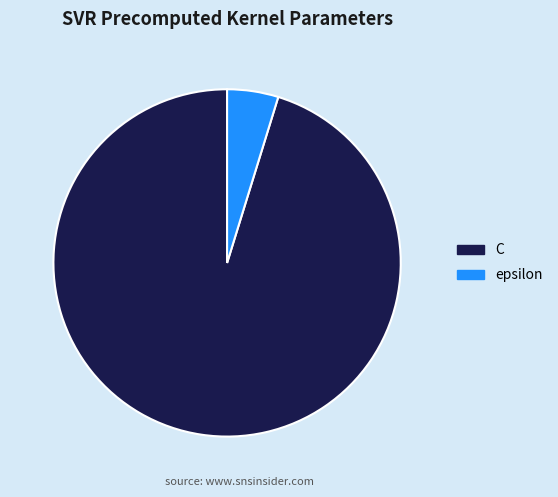

What is the smallest slice in the pie chart?

epsilon